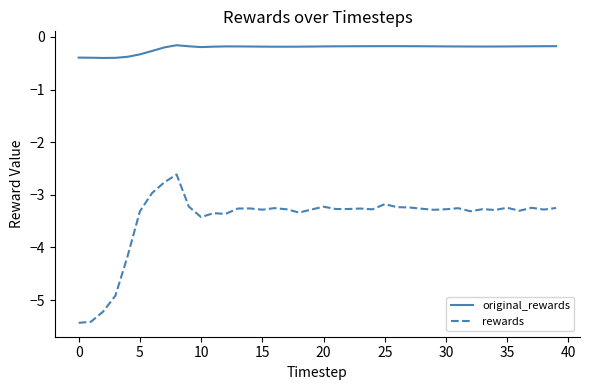

How many values in the rewards series exceed -3?

3